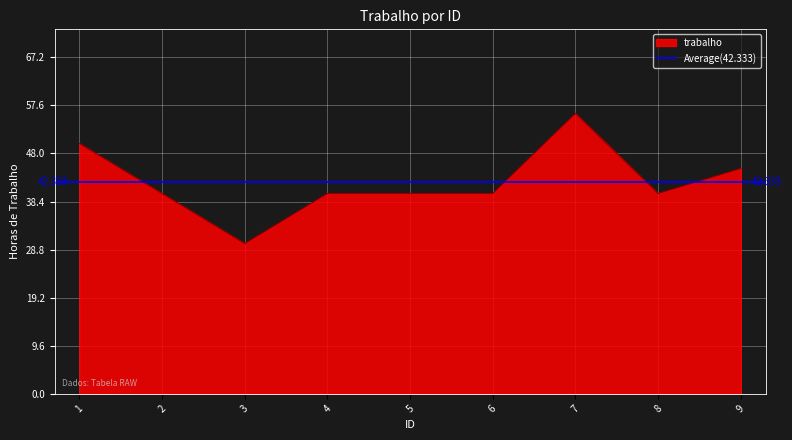

What is the difference between the second highest and second lowest values?

10